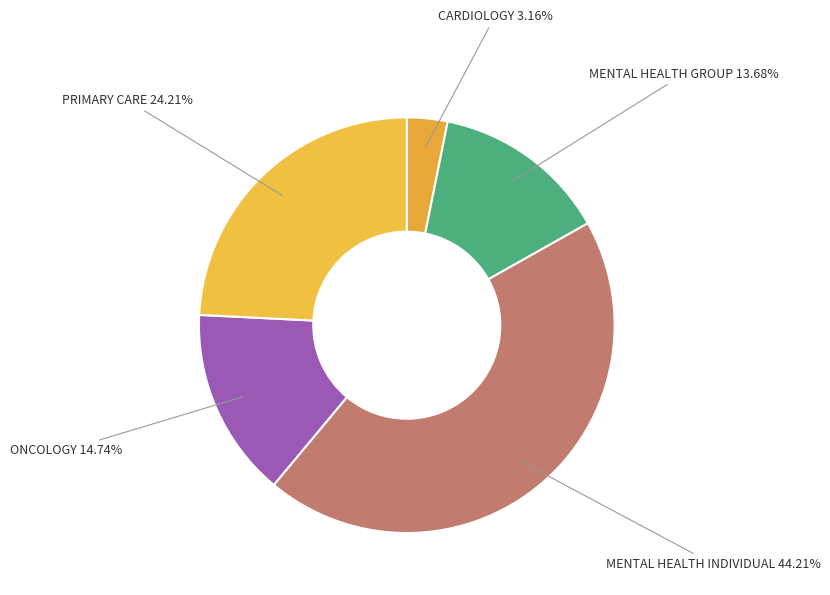

How many slices are in this pie chart?

5